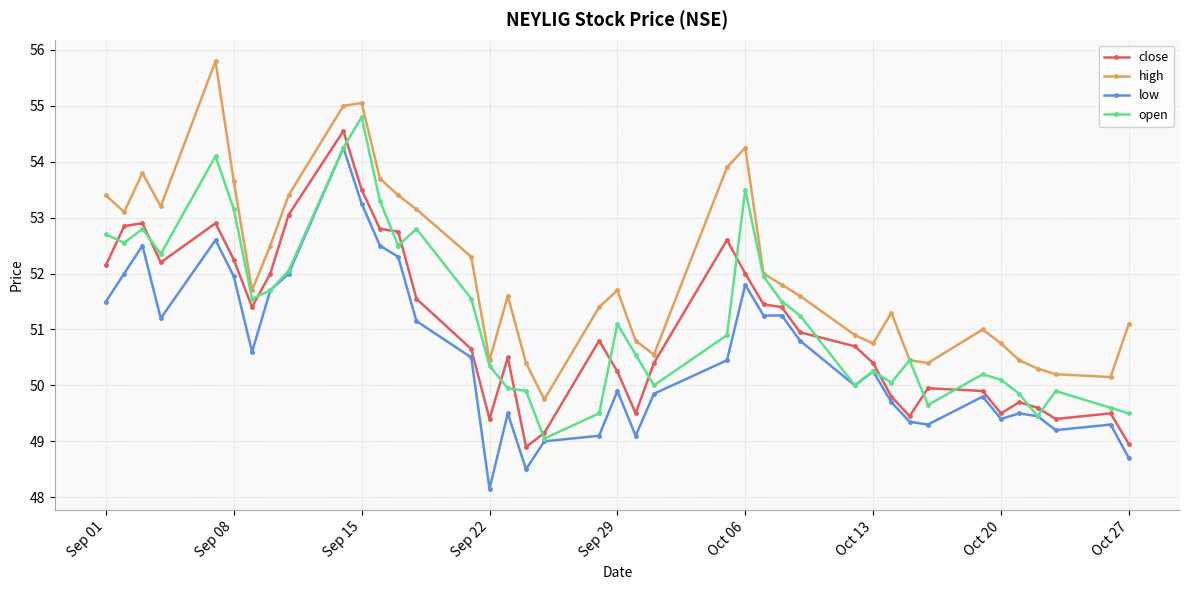

In close, how many points are lower than both neighbors (excluding endpoints)?

8